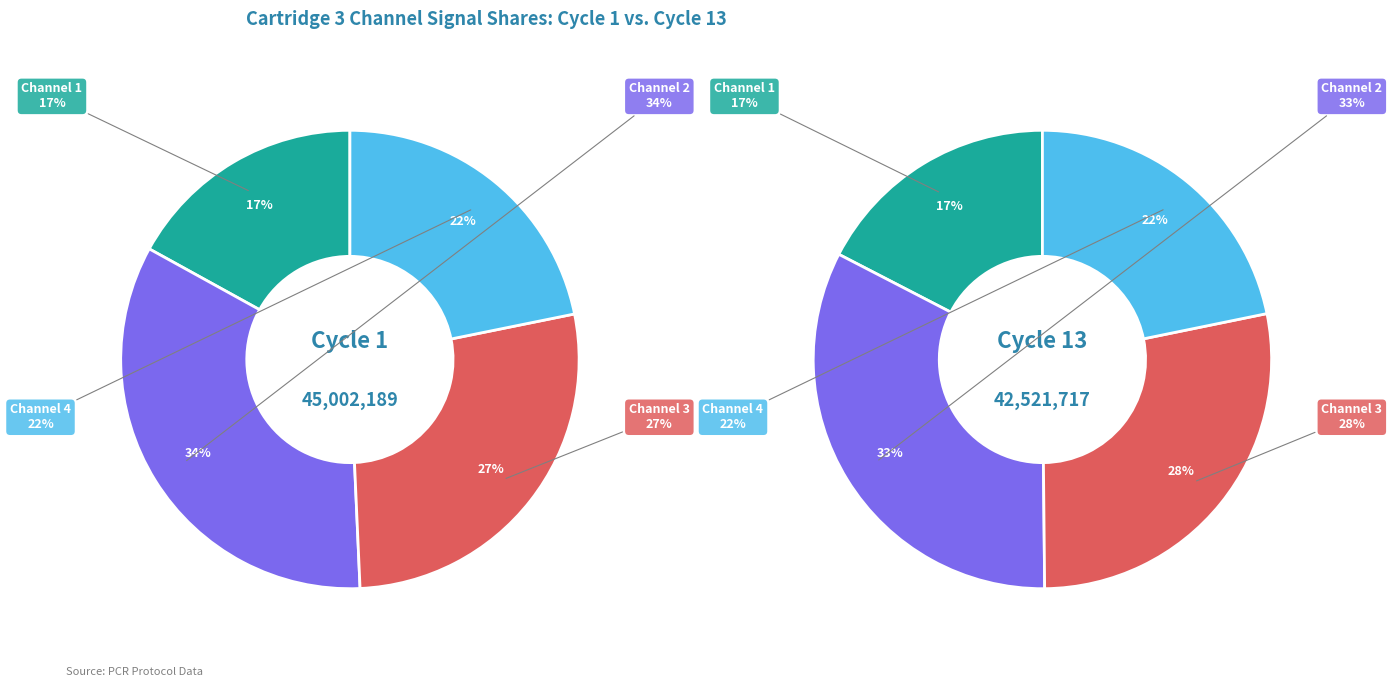

Which slice is the smallest?

Cartridge 3 Channel 1